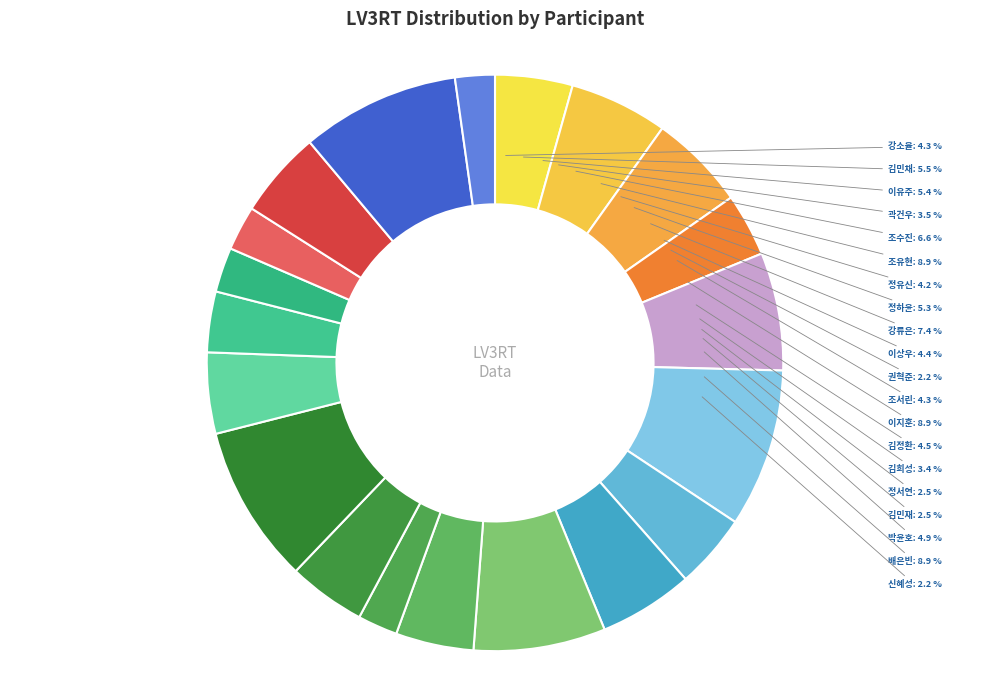

Does any single category account for the majority?

No